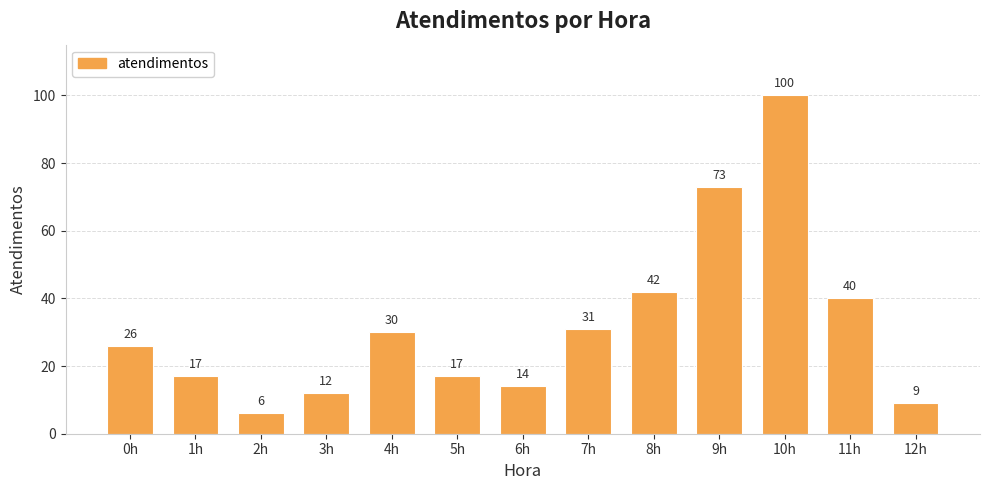

How many distinct data groups are displayed?

1